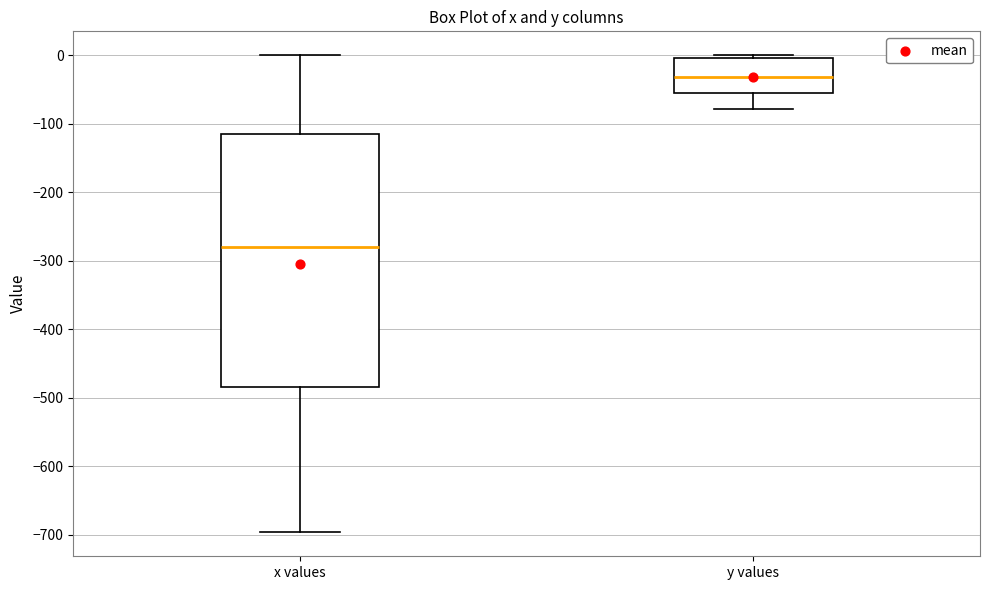

Reading left to right, transcribe this box plot: for each box, give where its median line is, the range the box spans, and where its two whiskers end, as read against the y-axis. The values are not printed on the chart, so give them approximately, as read against the axis.

x values: median -280, box -480 to -120, whiskers -700 to 0
y values: median -30, box -60 to 0, whiskers -80 to 0 (just above the box's upper edge)